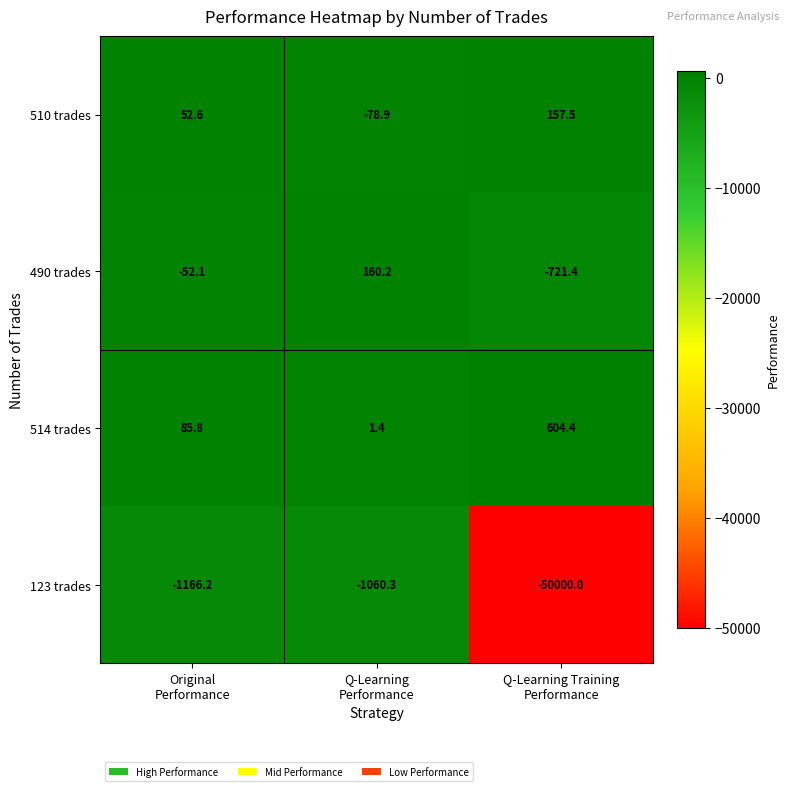

Which series has the largest range (max minus min)?

123 trades